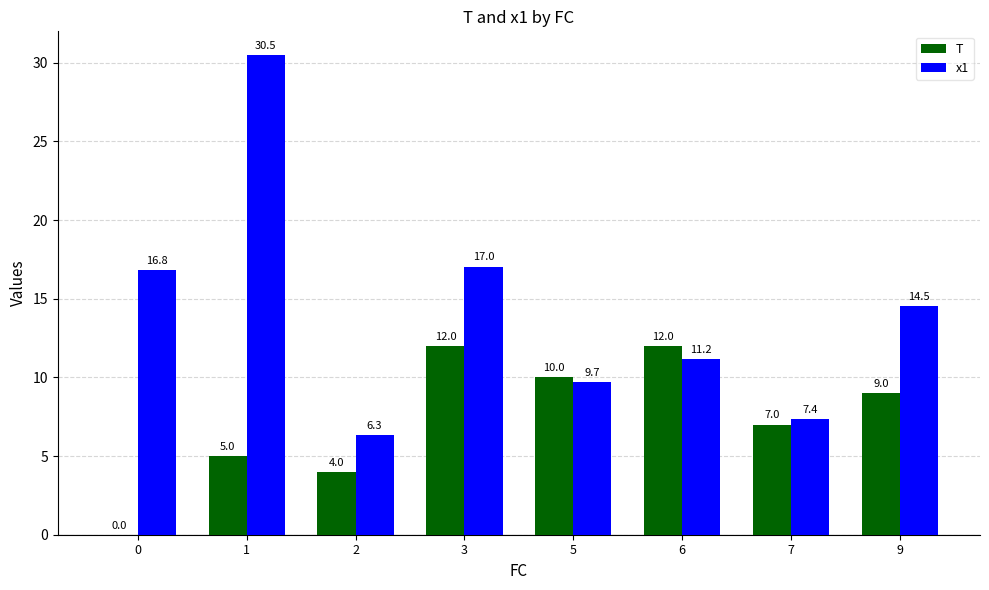

Is it true that x1 equals 16.8 at 0?

True